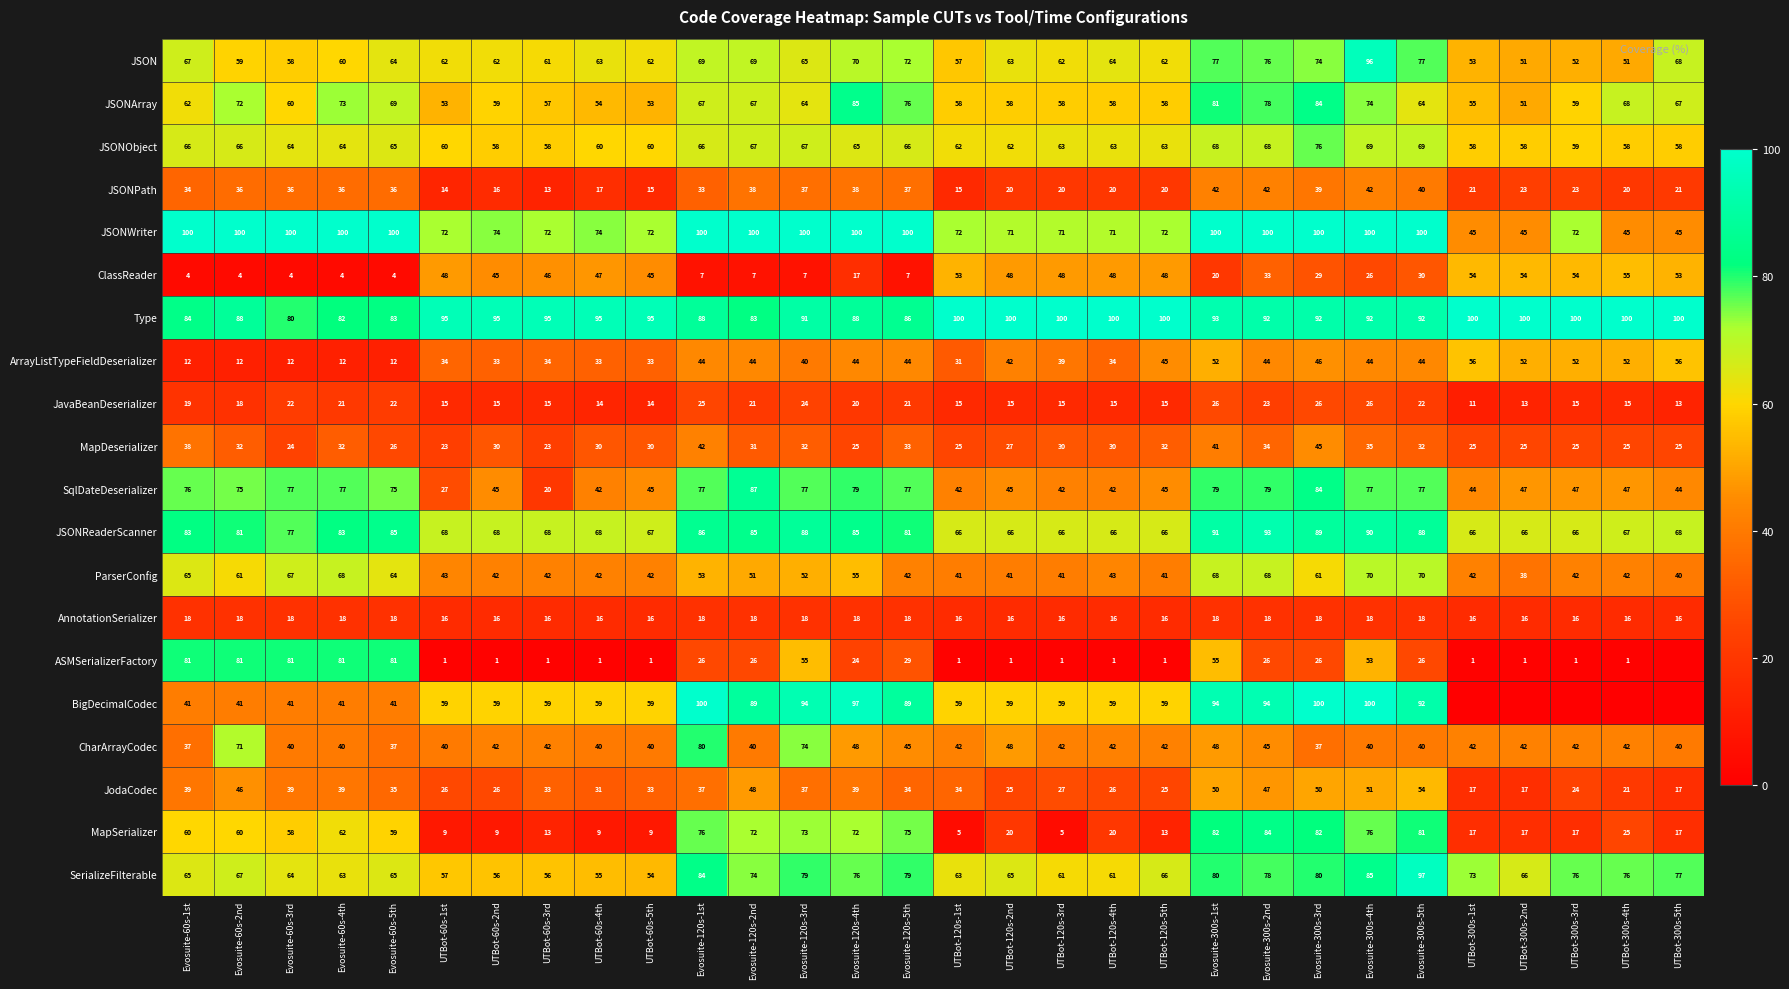

Is it true that JavaBeanDeserializer equals 5 at Evosuite-60s-5th?

False